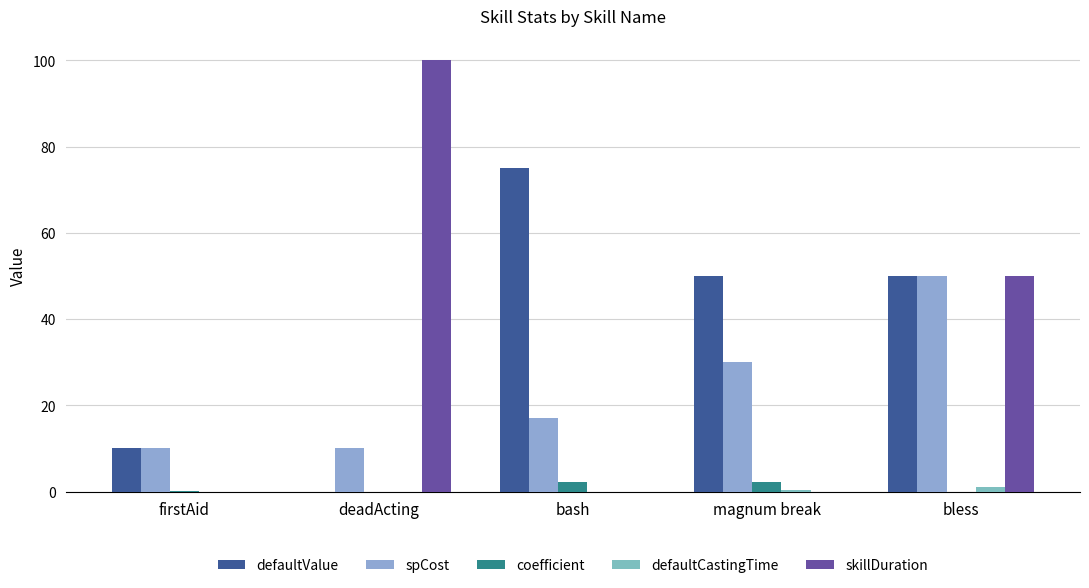

Reading left to right, list all the values displayed in this chart.

defaultValue: 10.0	0.0	75.0	50.0	50.0
spCost: 10.0	10.0	17.0	30.0	50.0
coefficient: 0.1	0.0	2.3	2.3	0.0
defaultCastingTime: 0.0	0.0	0.0	0.3	1.0
skillDuration: 0.0	100.0	0.0	0.0	50.0